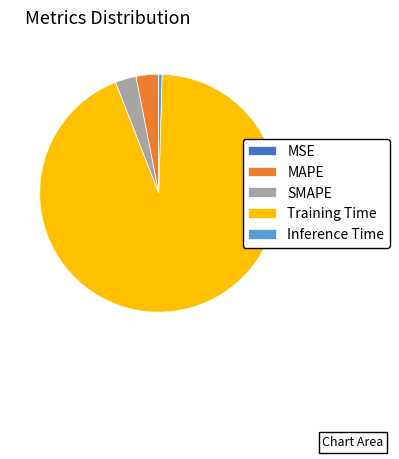

Is it true that MAPE is 13% of the pie?

False